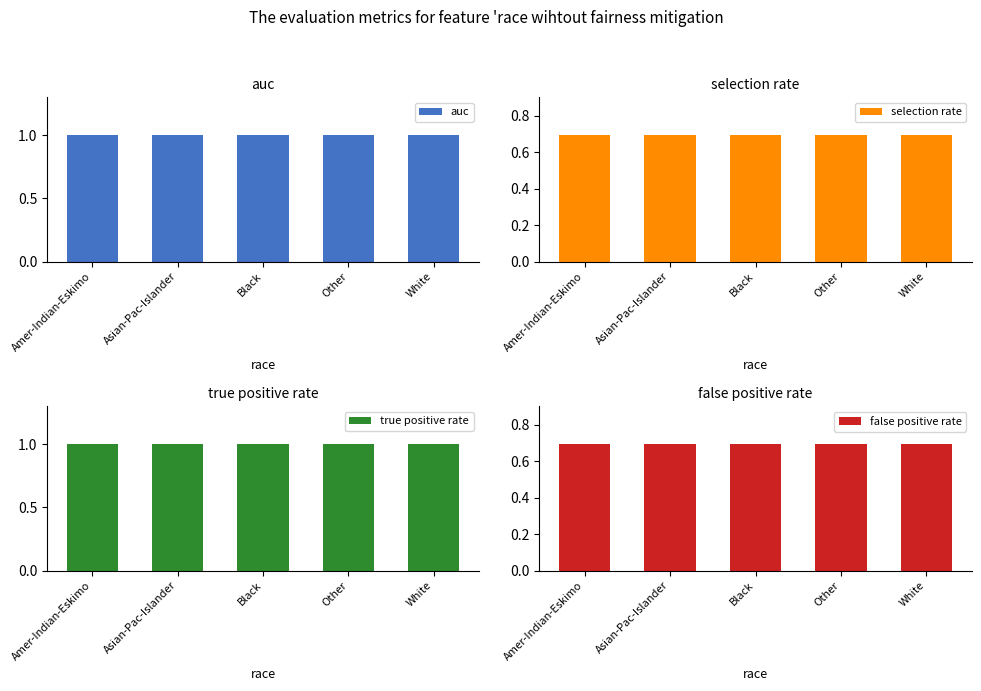

How many bars are there in total?

20